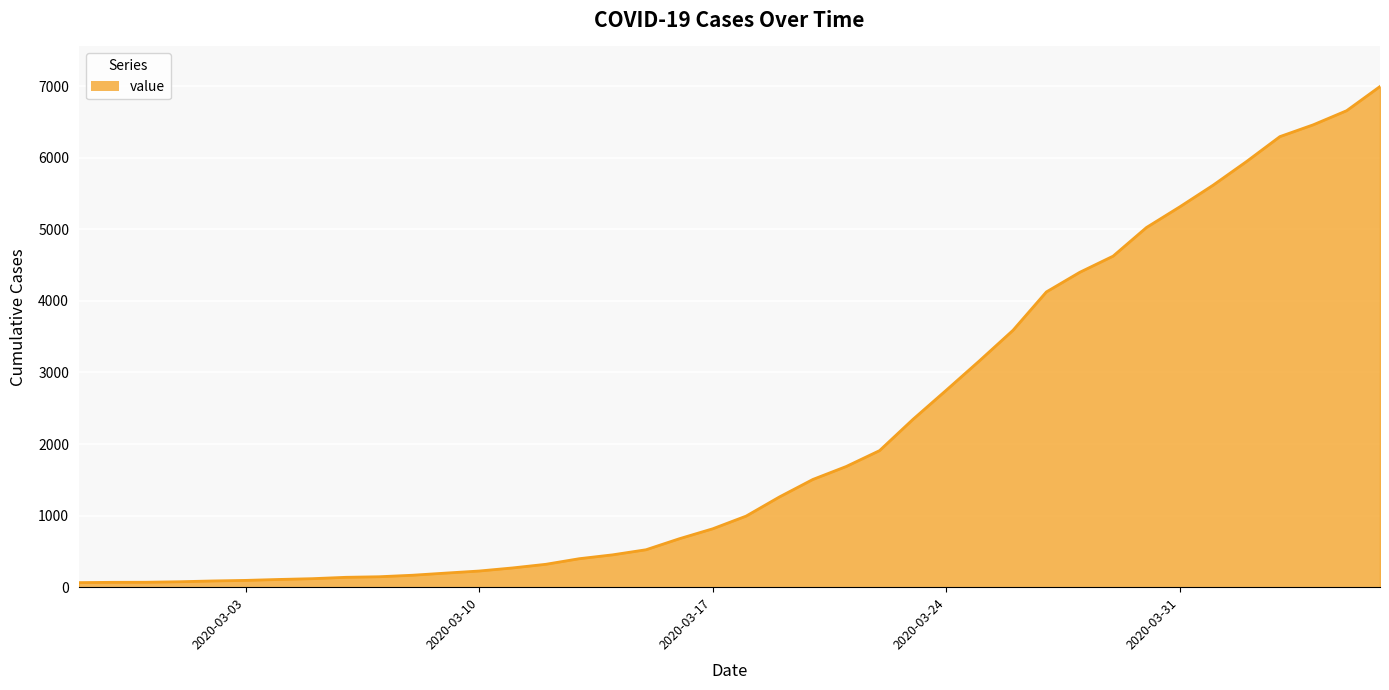

What is the maximum value shown in the chart?

6995